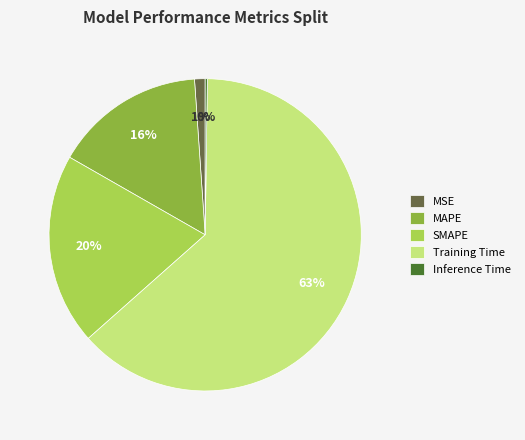

Approximately how many times larger is the value at SMAPE compared to Training Time?

0.3